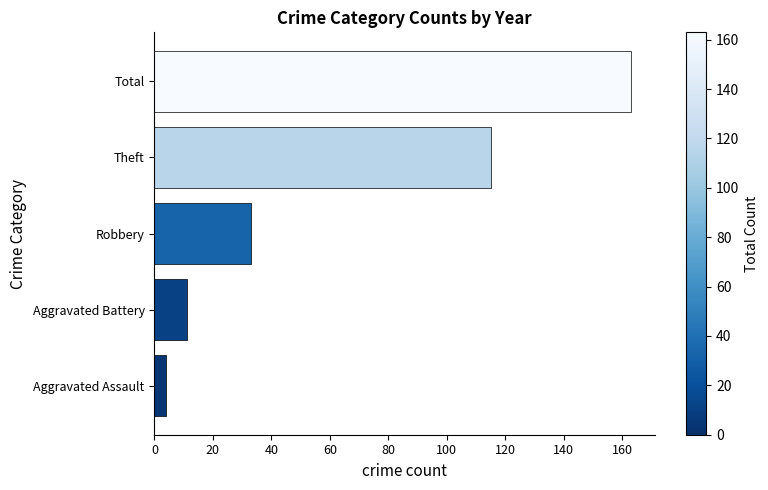

Reading top to bottom, extract all data points from this chart.

Total=163	Theft=115	Robbery=33	Aggravated Battery=11	Aggravated Assault=4